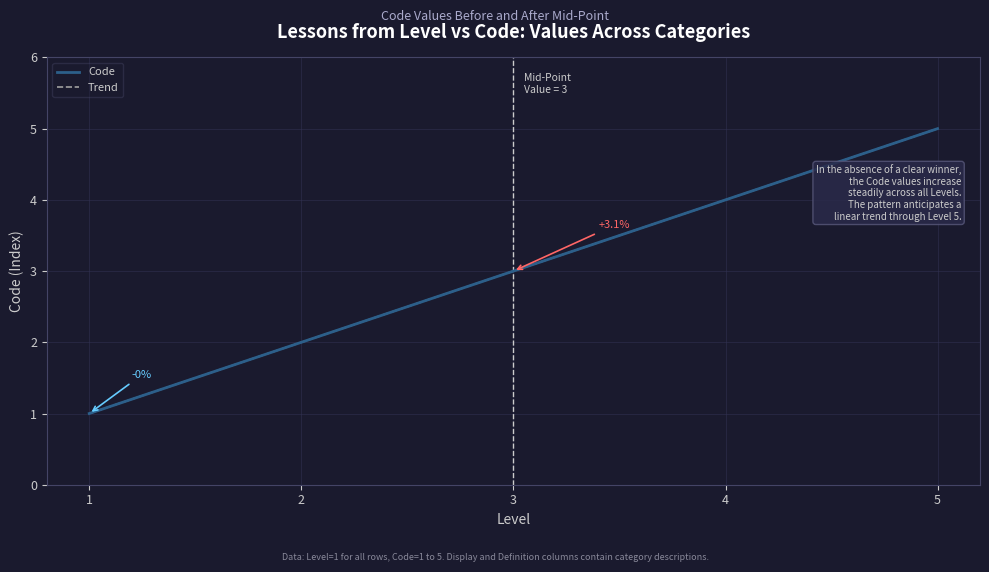

Which category has the lowest value across all series?

1